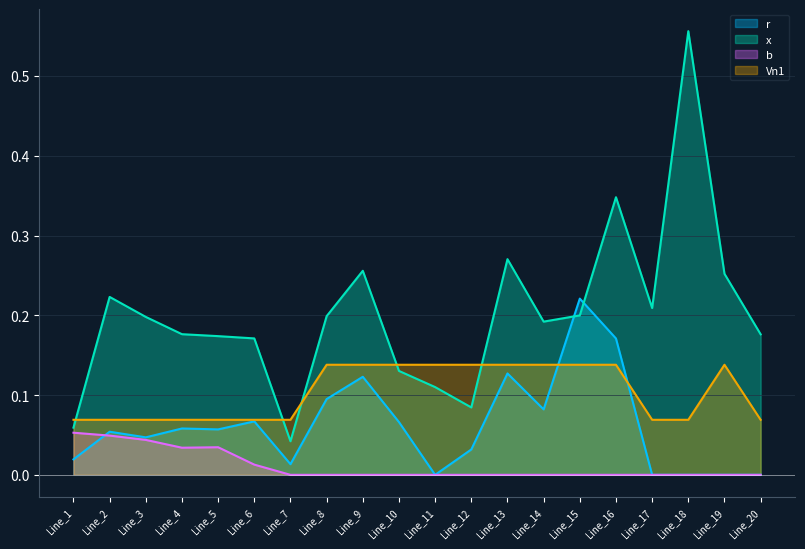

Which label corresponds to the smallest value in the chart?

Line_11